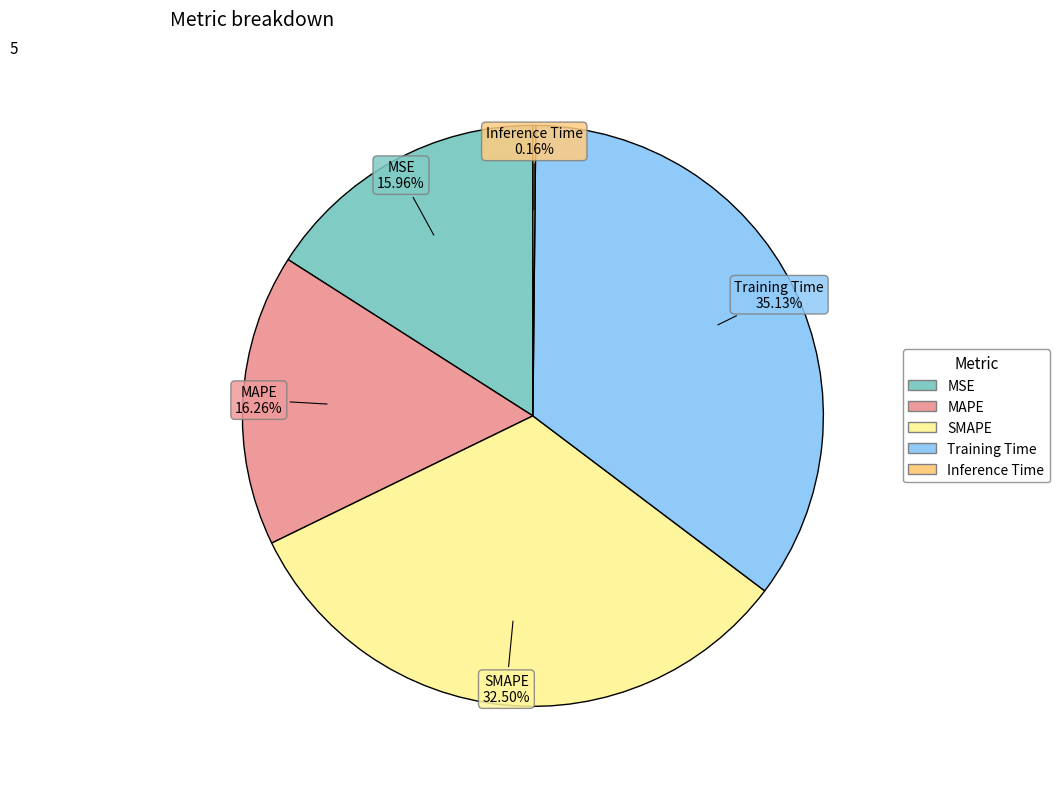

Which has a higher value, MSE or Training Time?

Training Time